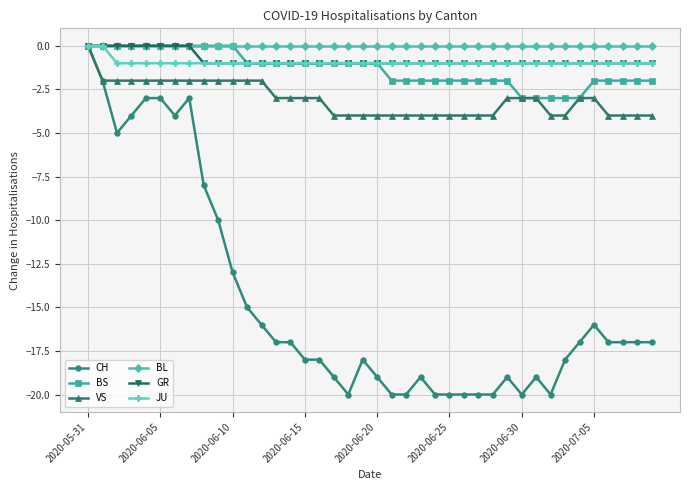

What is the value of the BS point at the 30th from the left?

-2